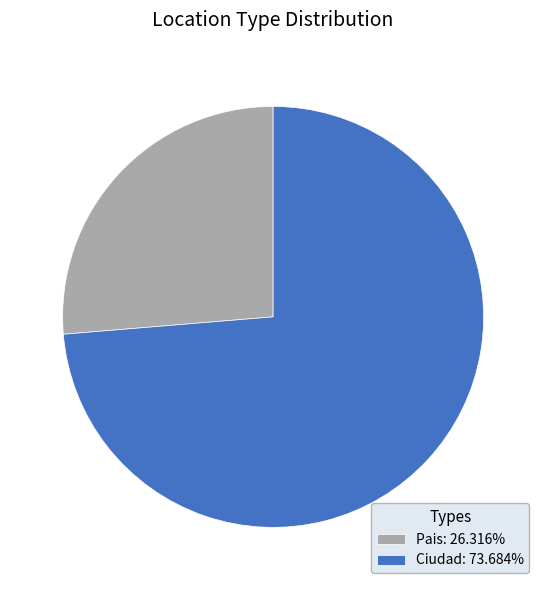

Combined, do Pais: 26.316% and Ciudad: 73.684% account for over 50%?

Yes